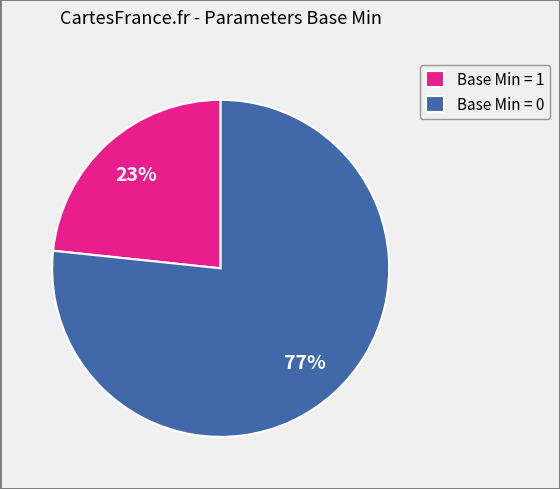

Which has a higher value, Base Min = 0 or Base Min = 1?

Base Min = 0